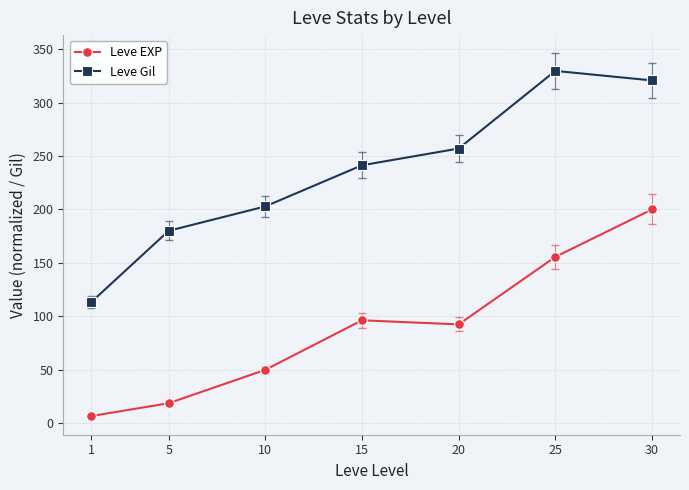

The value of Leve Gil at 5 is 115.0. True or false?

False